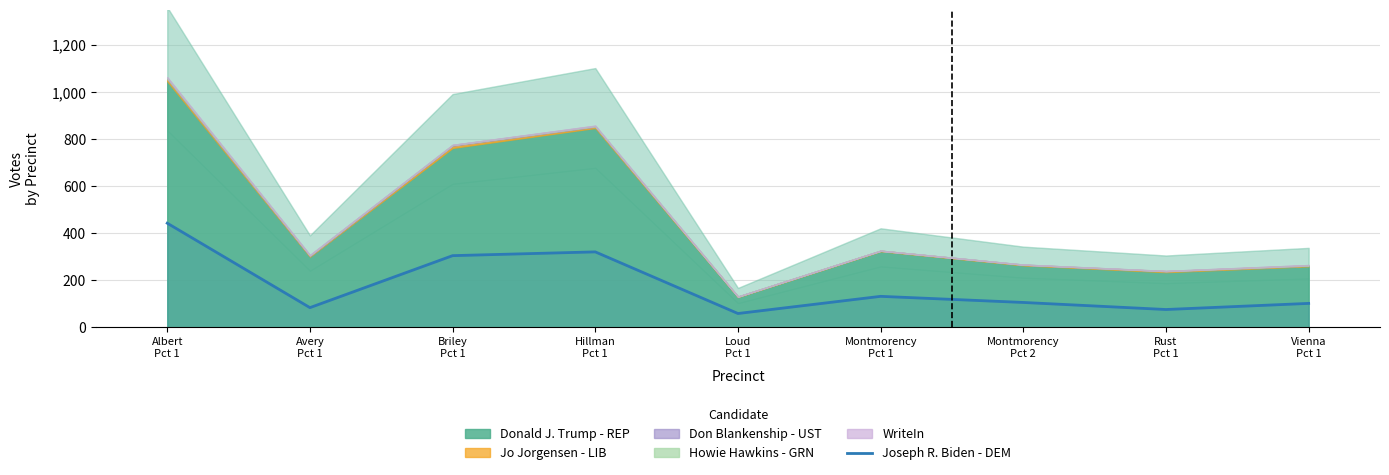

Which category has the lowest value across all series?

Loud
Pct 1